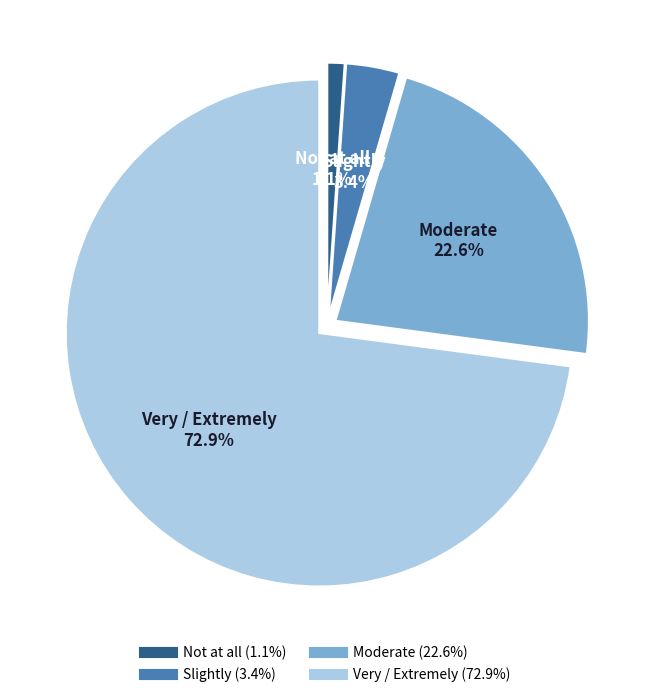

To the nearest percent, what is the difference between the Not at all and Slightly slice percentages?

2%